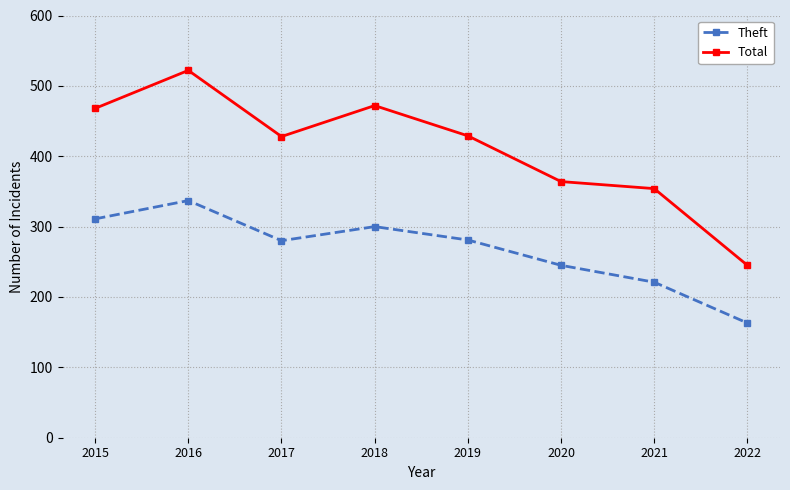

What is the sum of all Total values?

3282